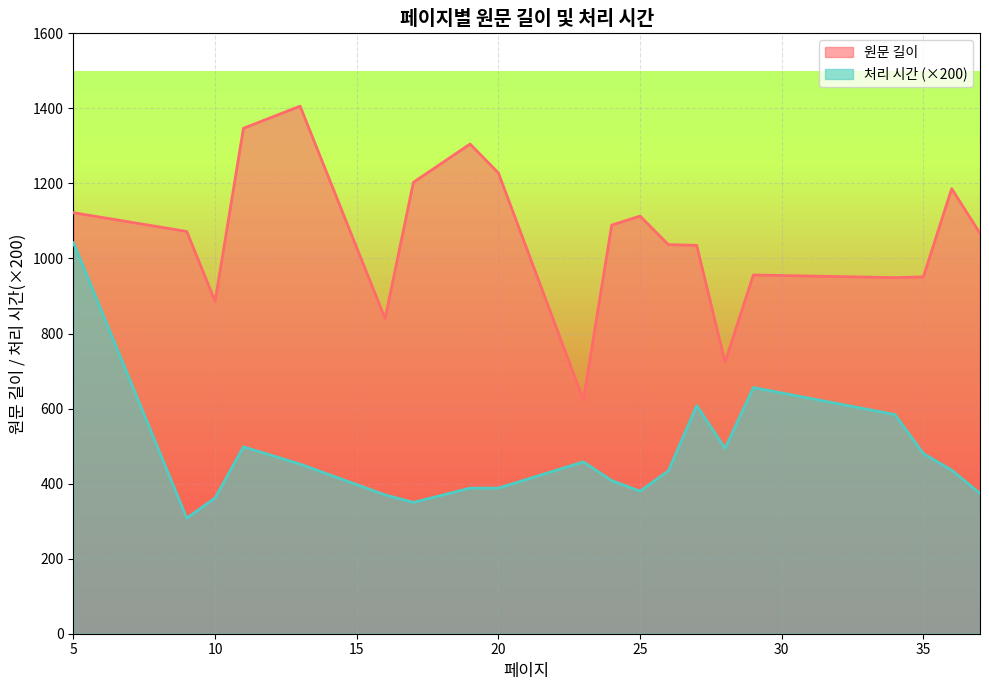

What is the difference between the second highest and minimum values in the 원문 길이 series?

724.0